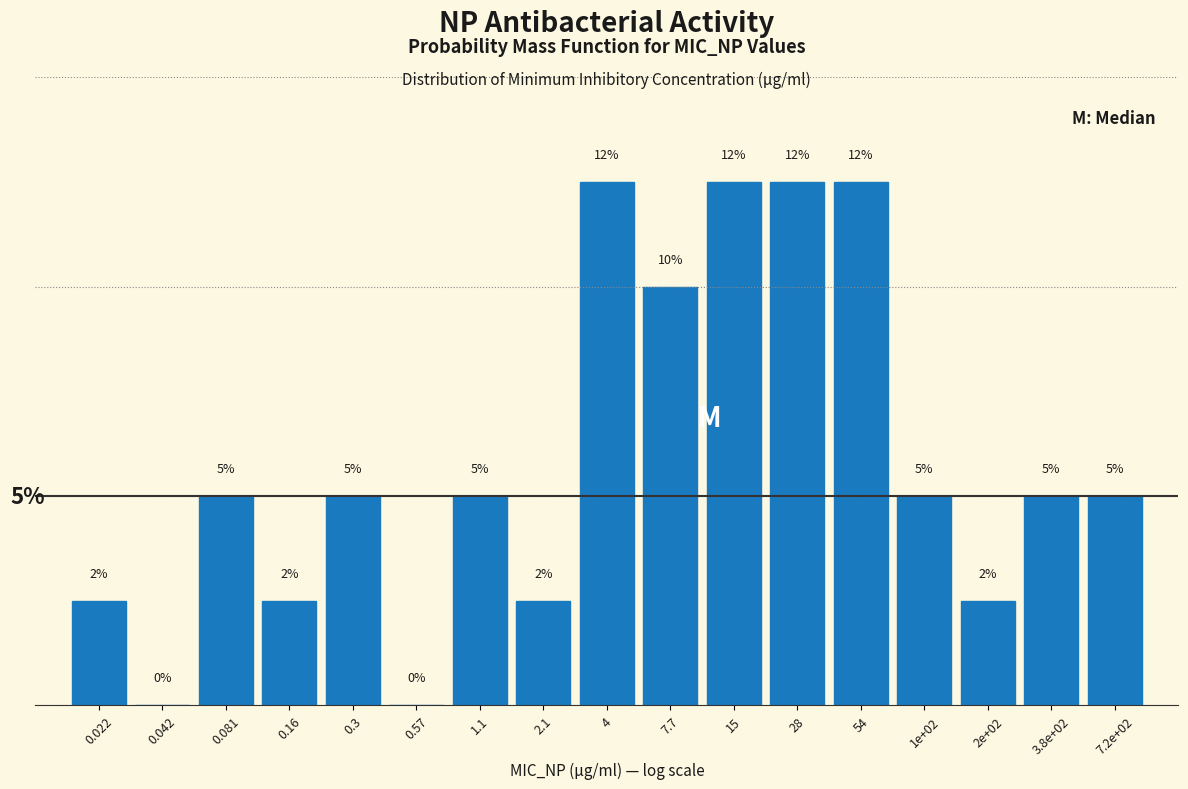

Are the bars horizontal?

No